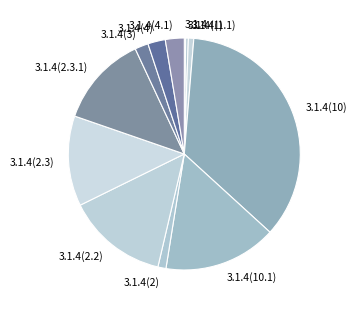

Is there any slice that represents more than half of the pie?

No